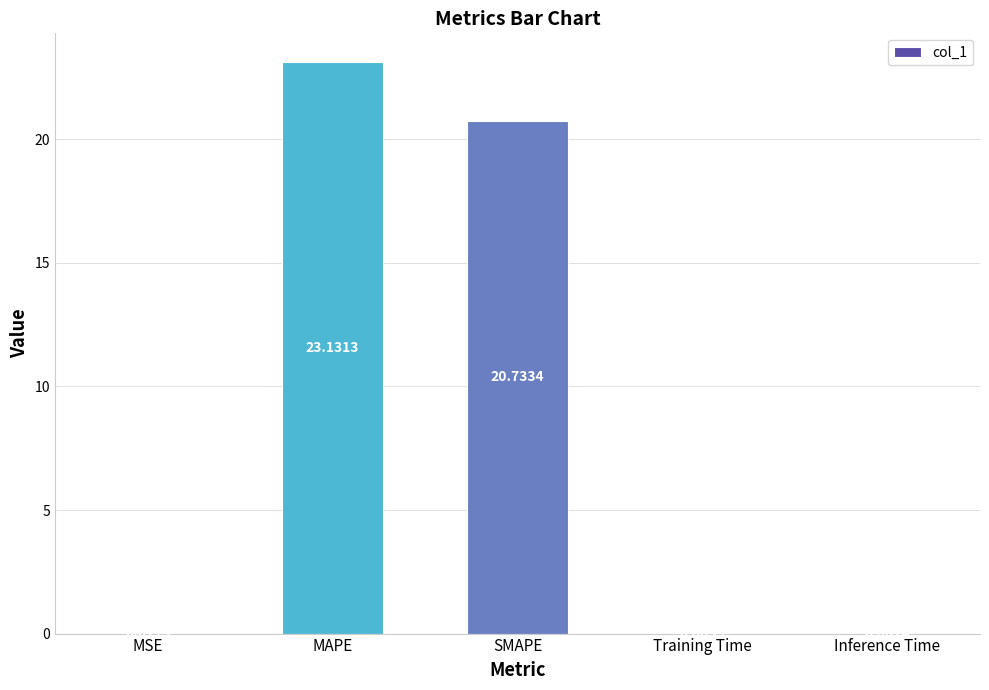

Between MSE and Training Time, which is larger?

MSE